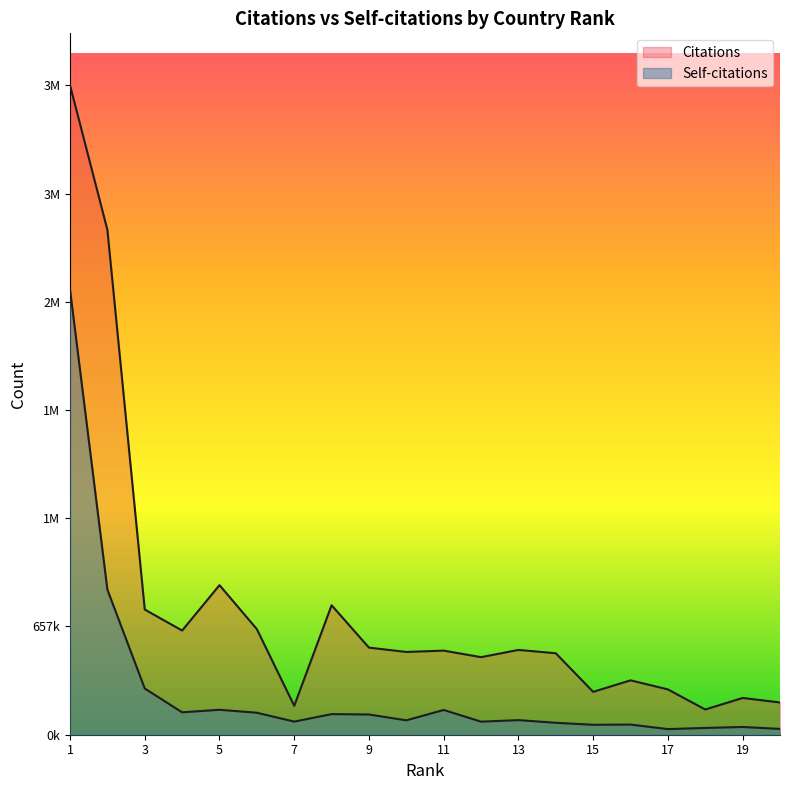

Reading left to right, transcribe all the data shown in this chart.

Citations: 3947871	3068926	760964	633294	909276	641717	175721	787010	529459	503147	511199	471469	515485	495278	260540	330572	275501	153286	223466	196056
Self-citations: 2705774	881789	280893	136132	151672	133693	79765	125333	123042	87529	150489	79375	88803	72475	60487	61731	34142	41160	47081	35289